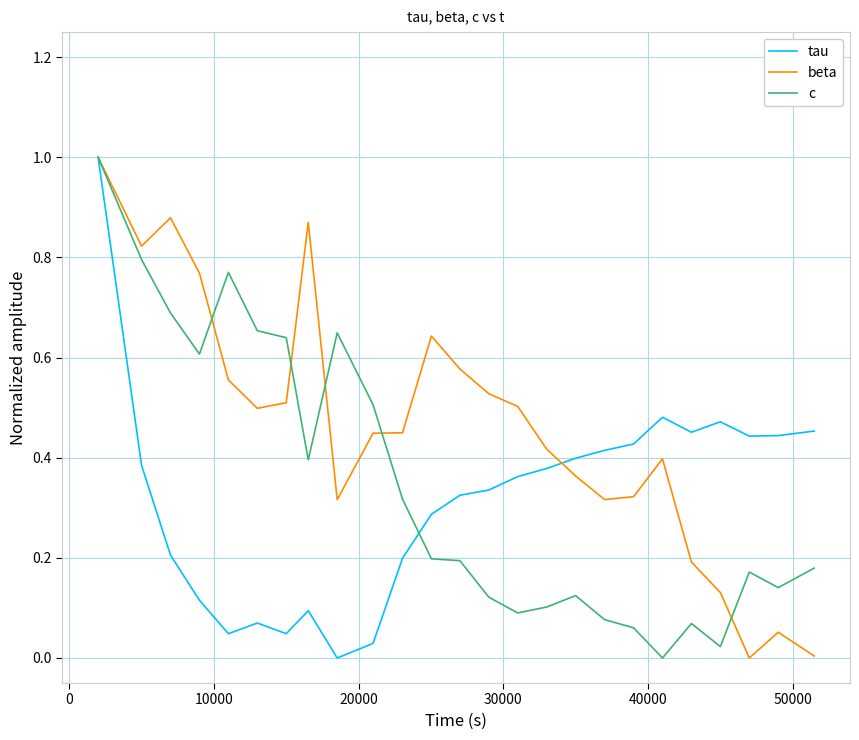

What is the greatest value displayed?

1.0